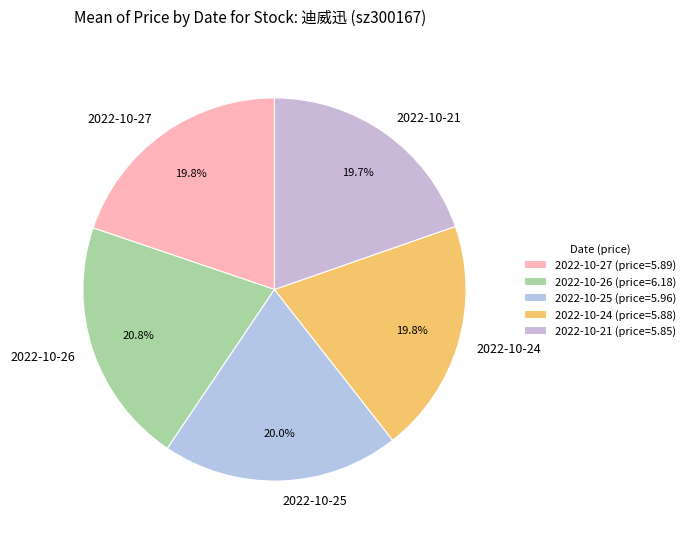

To the nearest percent, what is the average slice percentage?

20%